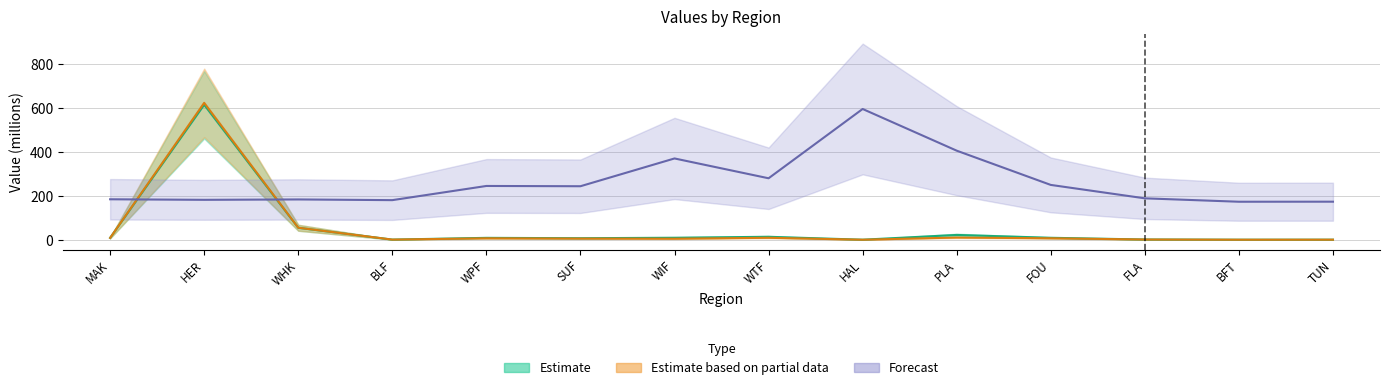

At how many categories does at least one series exceed 203?

8